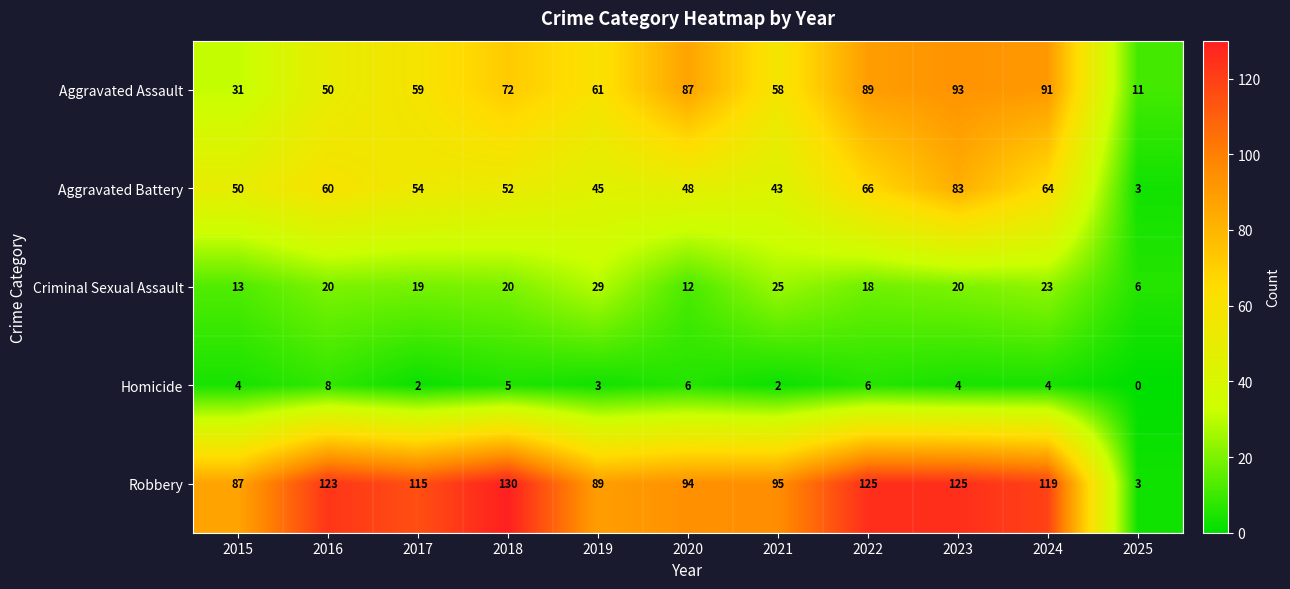

Rank the series by their maximum value, from highest to lowest.

Robbery, Aggravated Assault, Aggravated Battery, Criminal Sexual Assault, Homicide